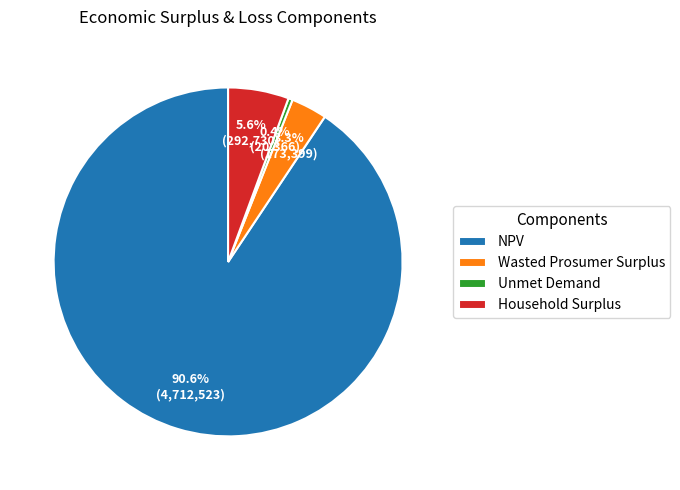

To the nearest percent, what is the difference between the NPV and Wasted Prosumer Surplus slice percentages?

87%